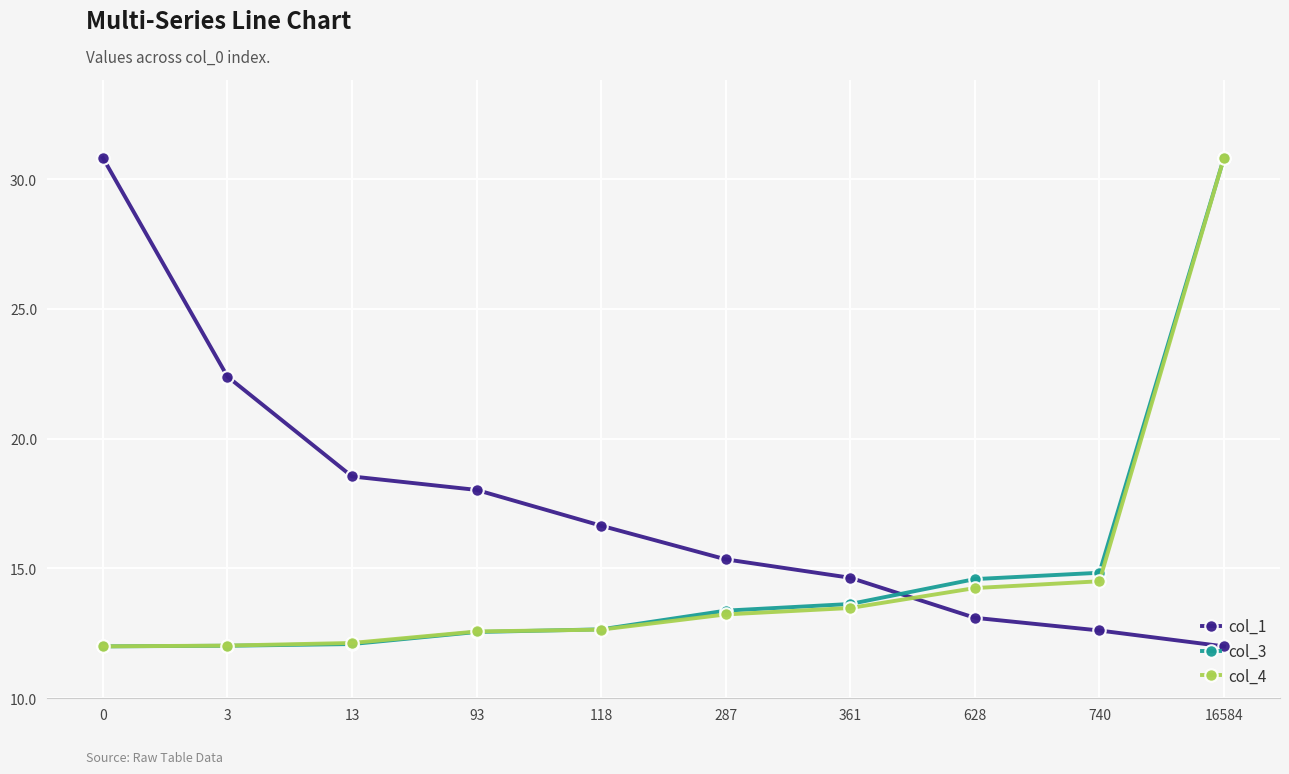

True or false: col_3 has a value of 17.6 at 93.

False